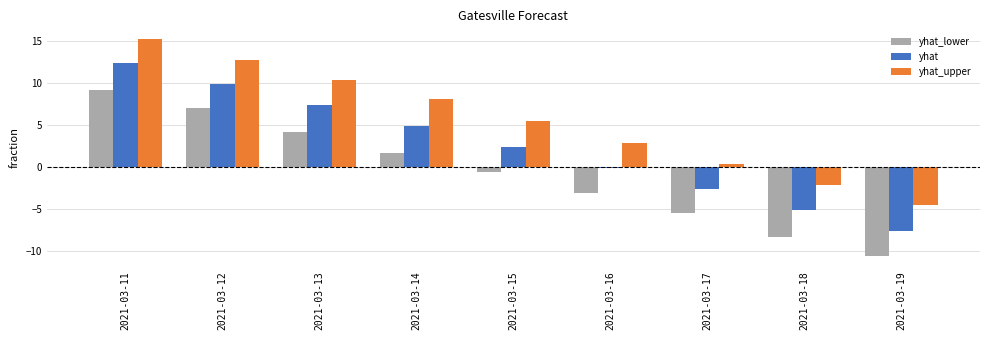

Which series has the largest total across all categories?

yhat_upper